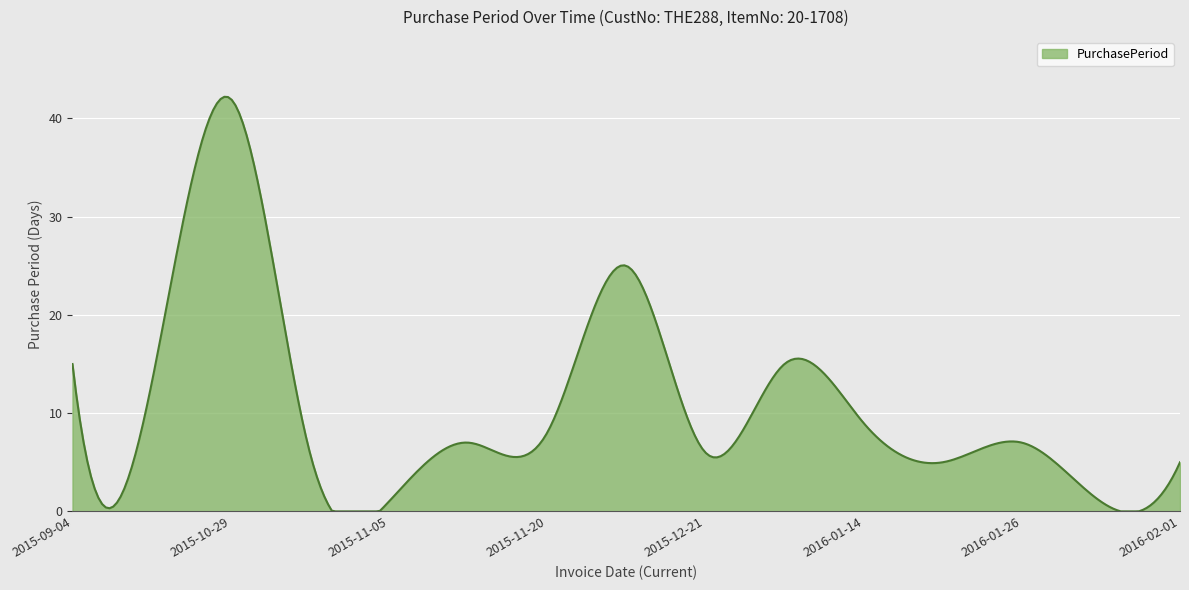

What is the maximum value shown in the chart?

42.2